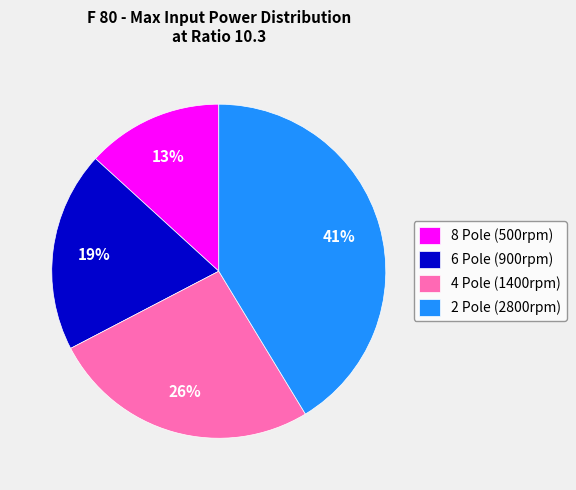

Rank the categories by value from highest to lowest.

2 Pole (2800rpm), 4 Pole (1400rpm), 6 Pole (900rpm), 8 Pole (500rpm)